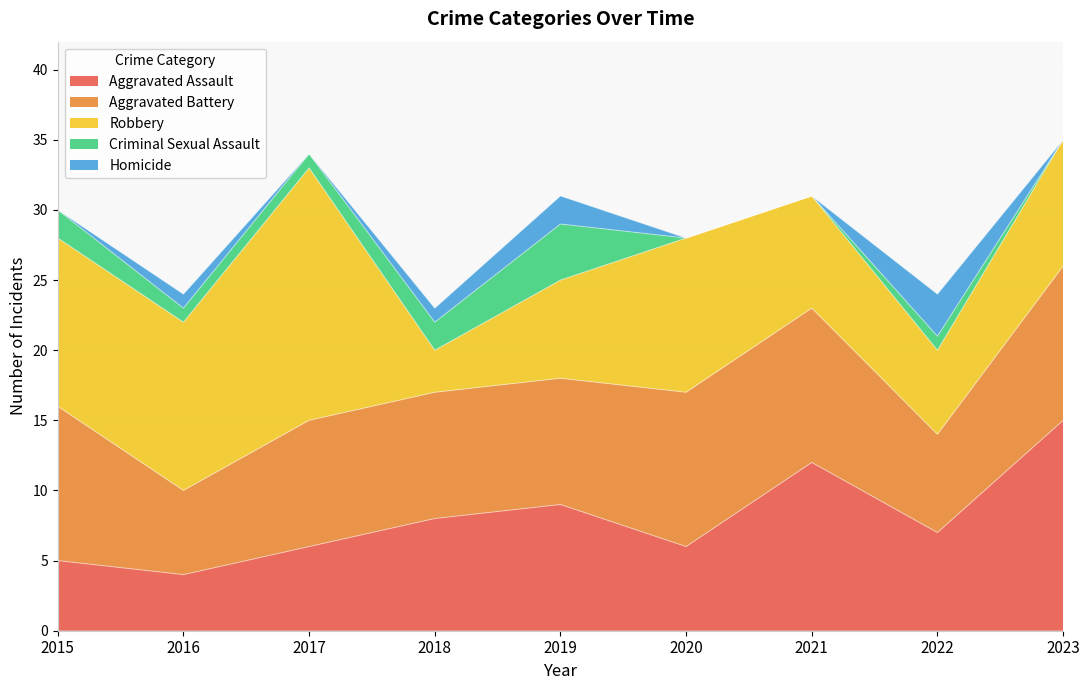

What is the sum of all Homicide values?

7